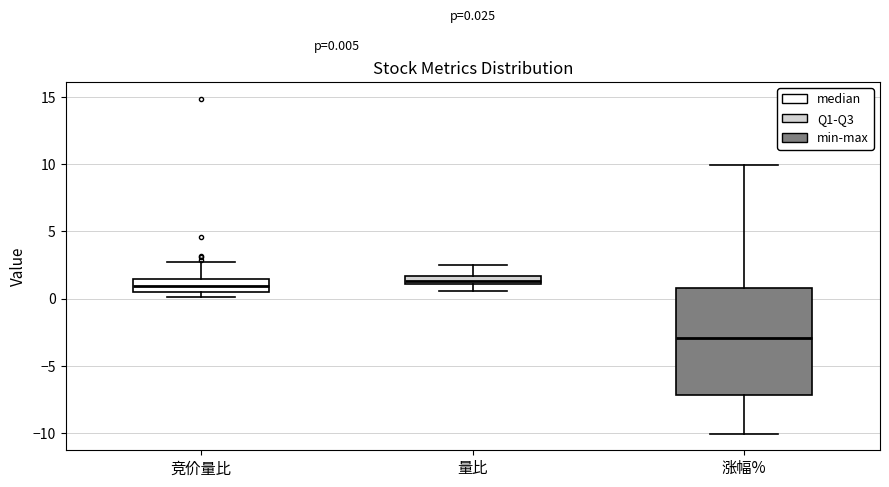

Which box has the lowest median line?

涨幅%